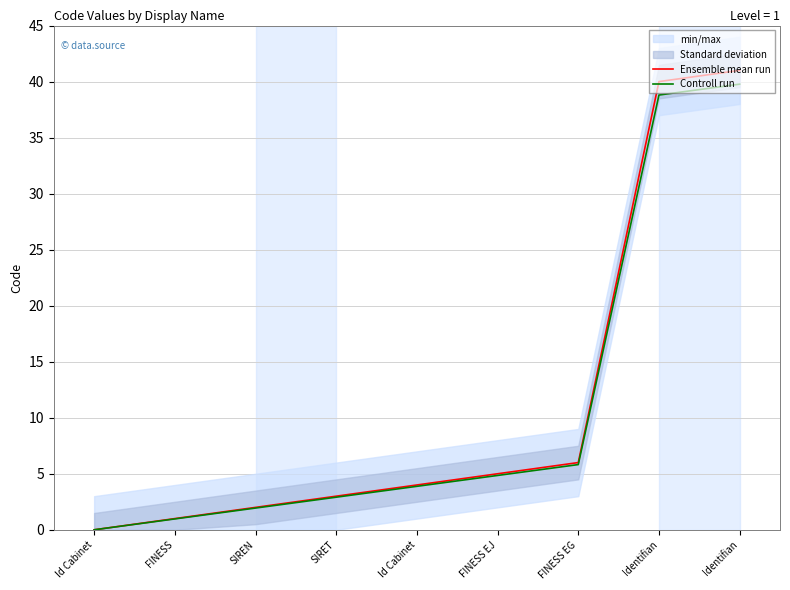

Reading right to left, list all the values displayed in this chart.

Ensemble mean run: 41.0	40.0	6.0	5.0	4.0	3.0	2.0	1.0	0.0
Controll run: 39.8	38.8	5.8	4.8	3.9	2.9	1.9	1.0	0.0